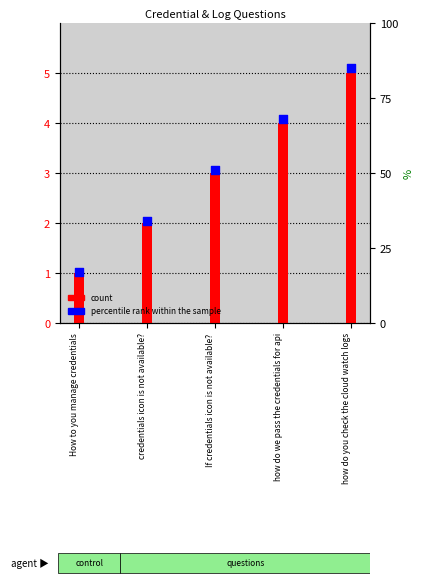

At which category is the sum across all series the highest?

how do you check the cloud watch logs